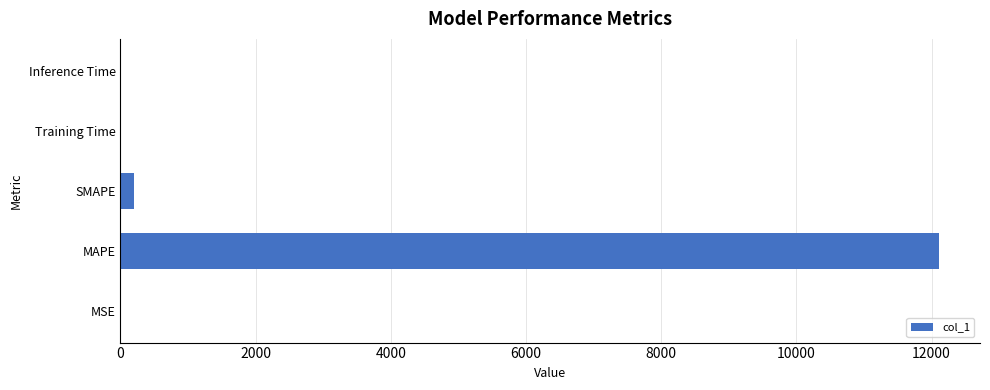

The value at MAPE is 12111.6. True or false?

True